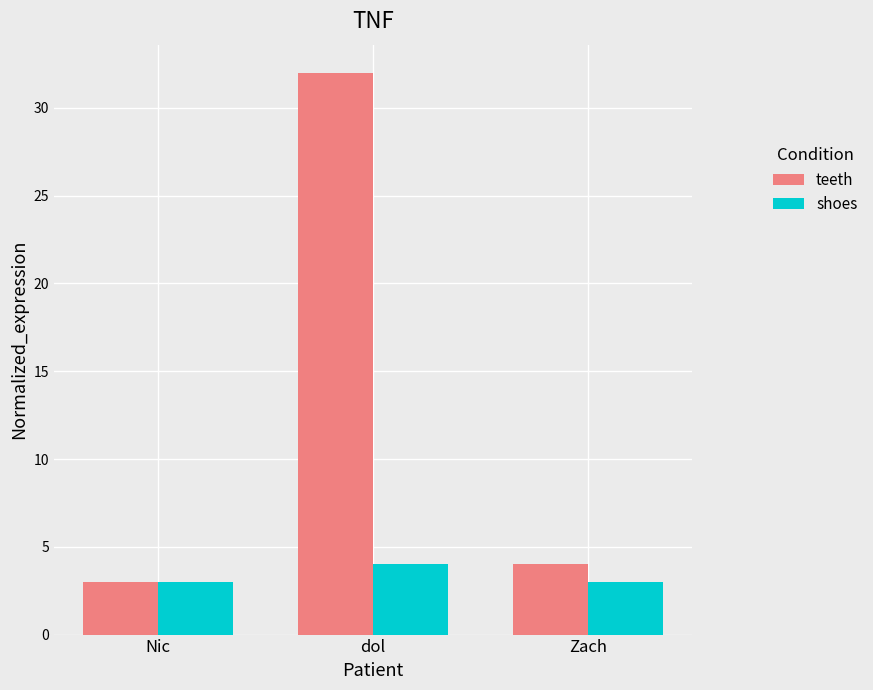

What value does the teeth series have at dol?

32